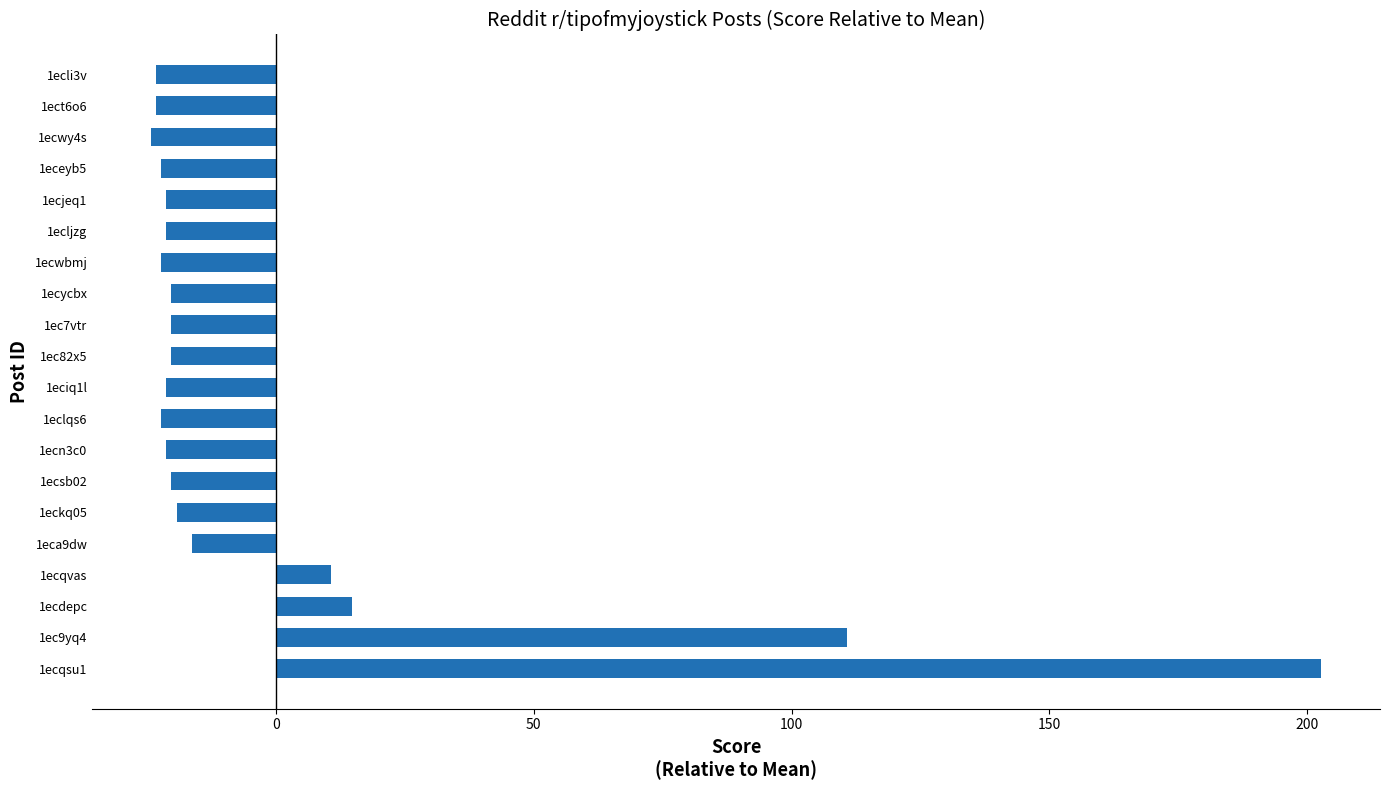

Count the number of categories in the chart.

20